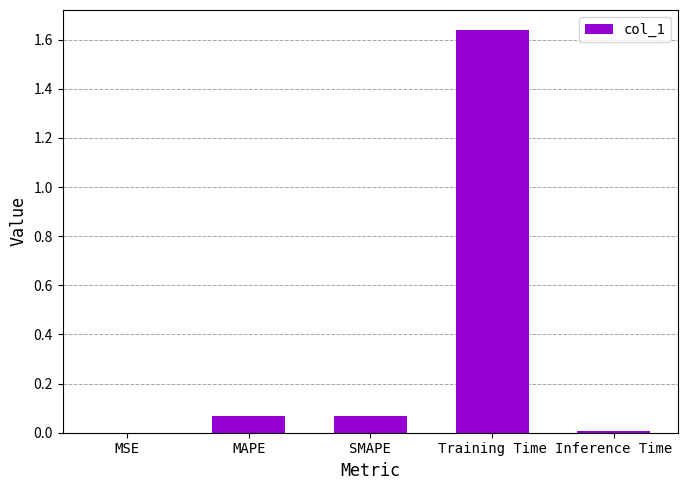

True or false: the data shows 0.0 at Inference Time.

True